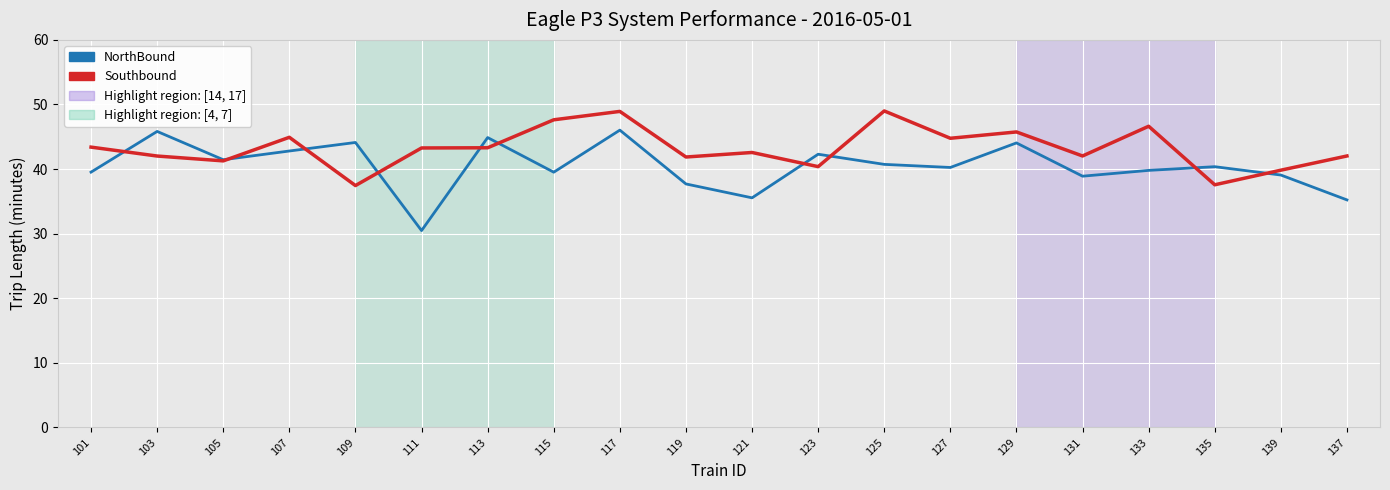

What position from the right is 121?

10